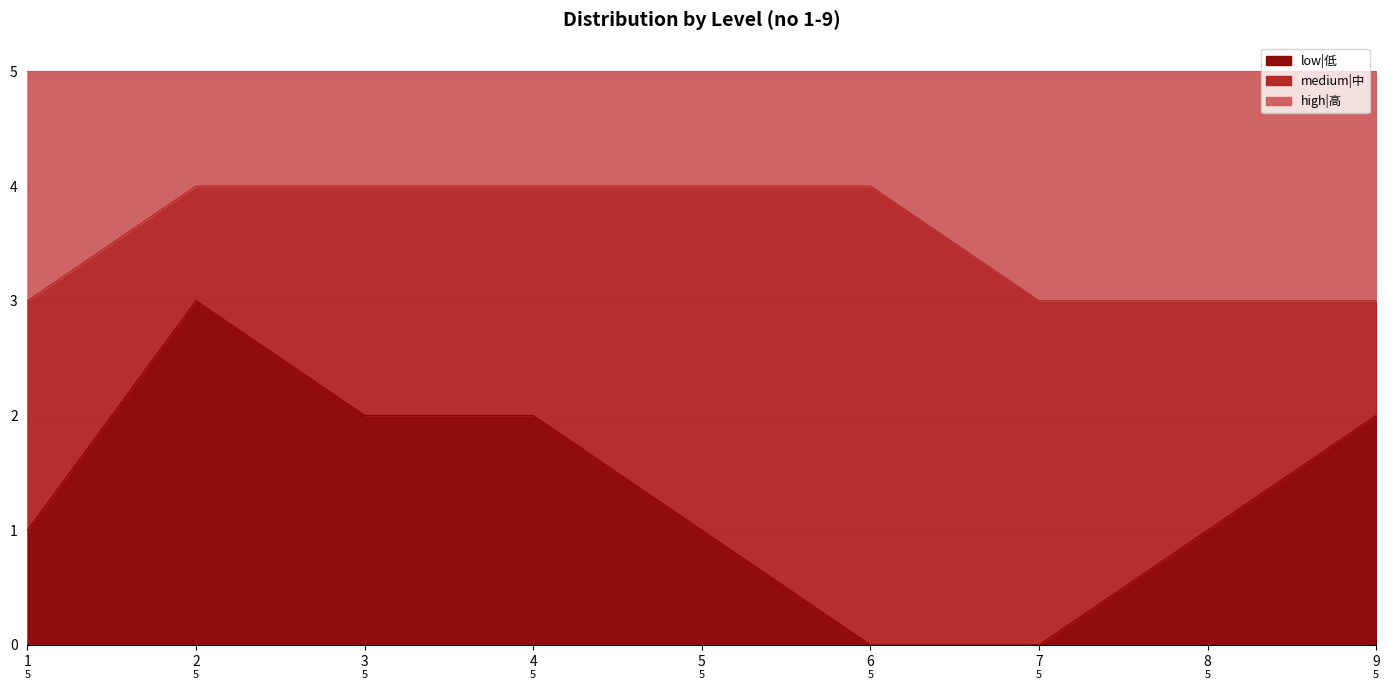

Is it true that low|低 equals 5 at 2?

False